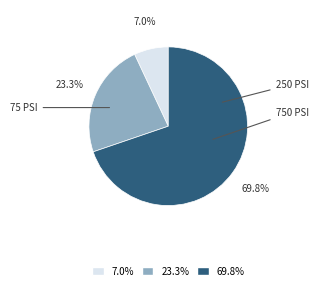

Which category has the biggest portion of the pie?

750